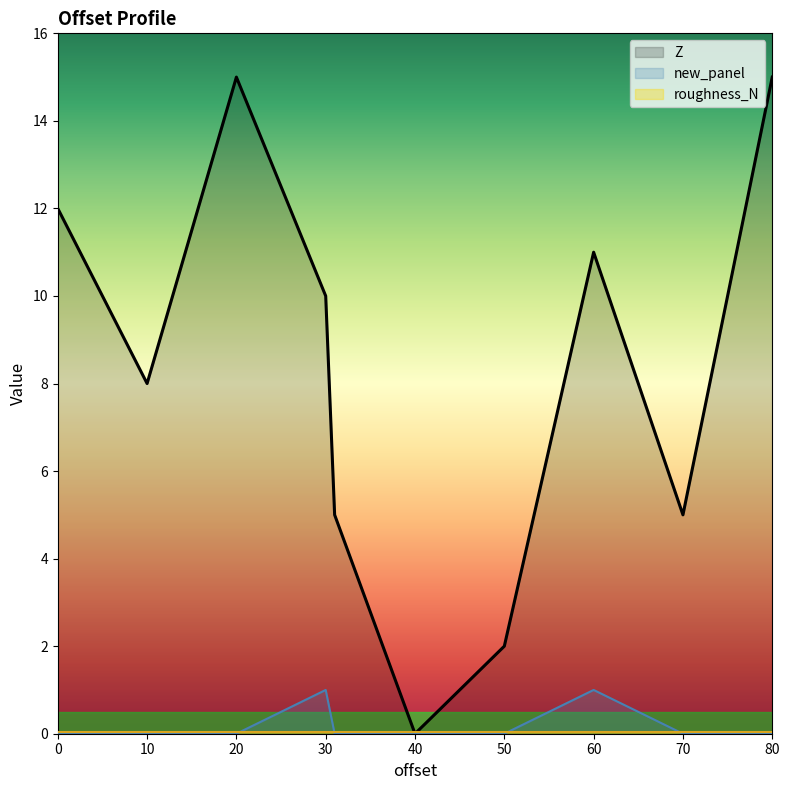

Which series changed the most between 40 and 50?

Z